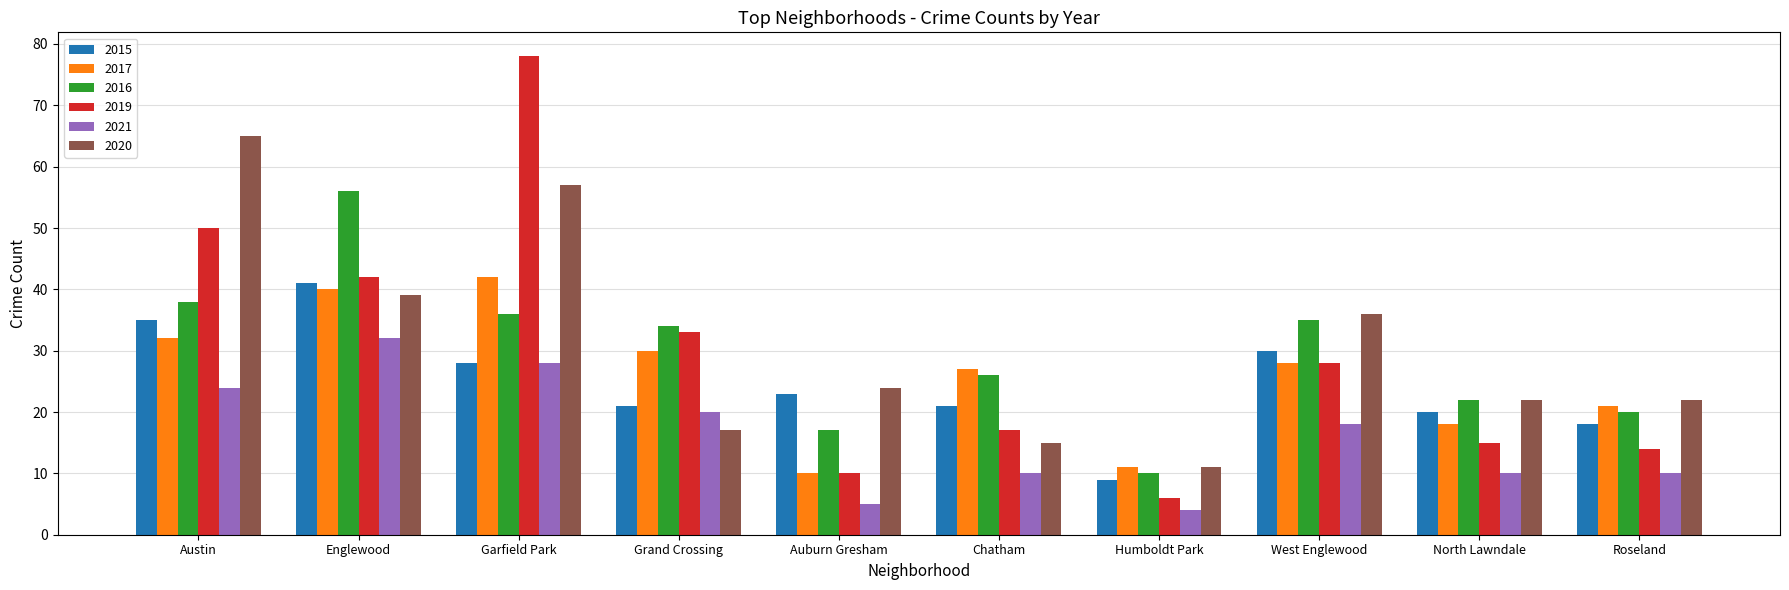

Reading left to right, extract all data points from this chart.

2015: 35	41	28	21	23	21	9	30	20	18
2017: 32	40	42	30	10	27	11	28	18	21
2016: 38	56	36	34	17	26	10	35	22	20
2019: 50	42	78	33	10	17	6	28	15	14
2021: 24	32	28	20	5	10	4	18	10	10
2020: 65	39	57	17	24	15	11	36	22	22